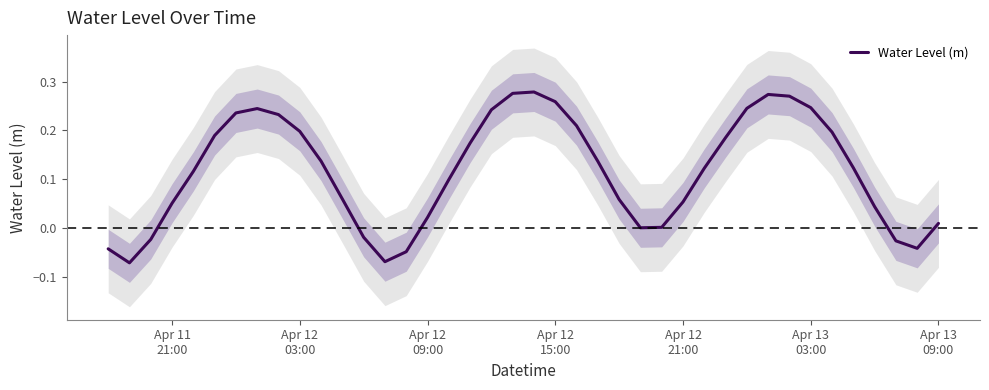

The chart shows a value of -0.0 at 12. True or false?

False